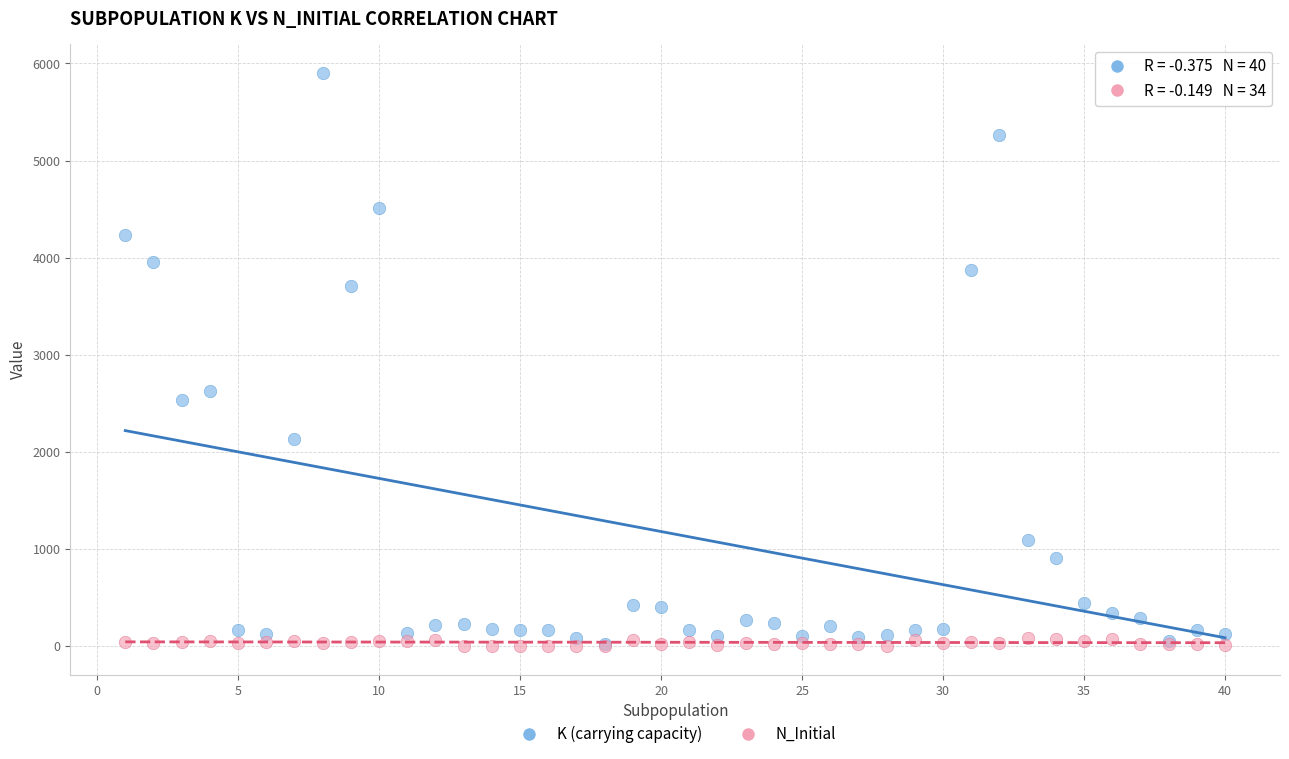

In the K (carrying capacity) series, what Y value is closest to 2960?

2622